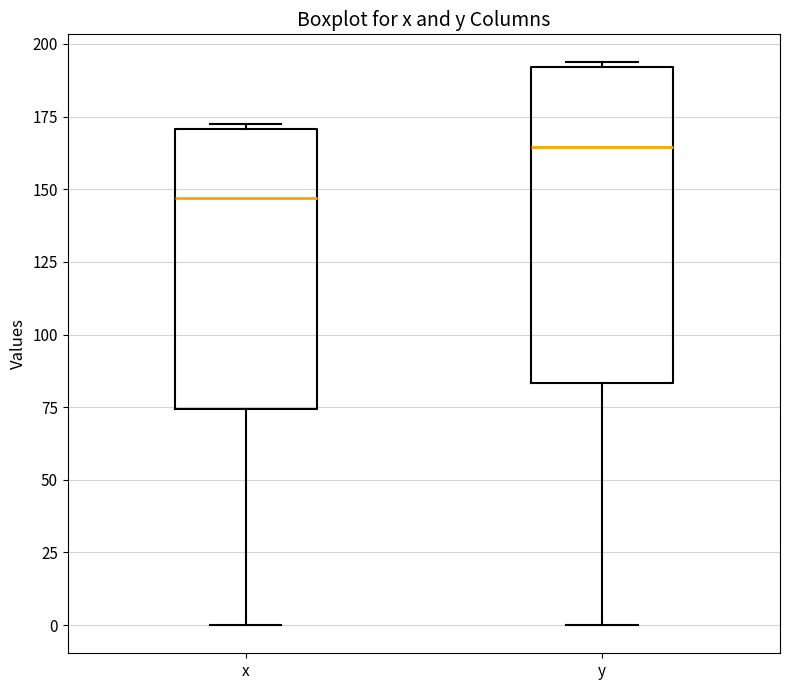

Comparing the boxes themselves (not the whiskers), which one is the tallest?

y